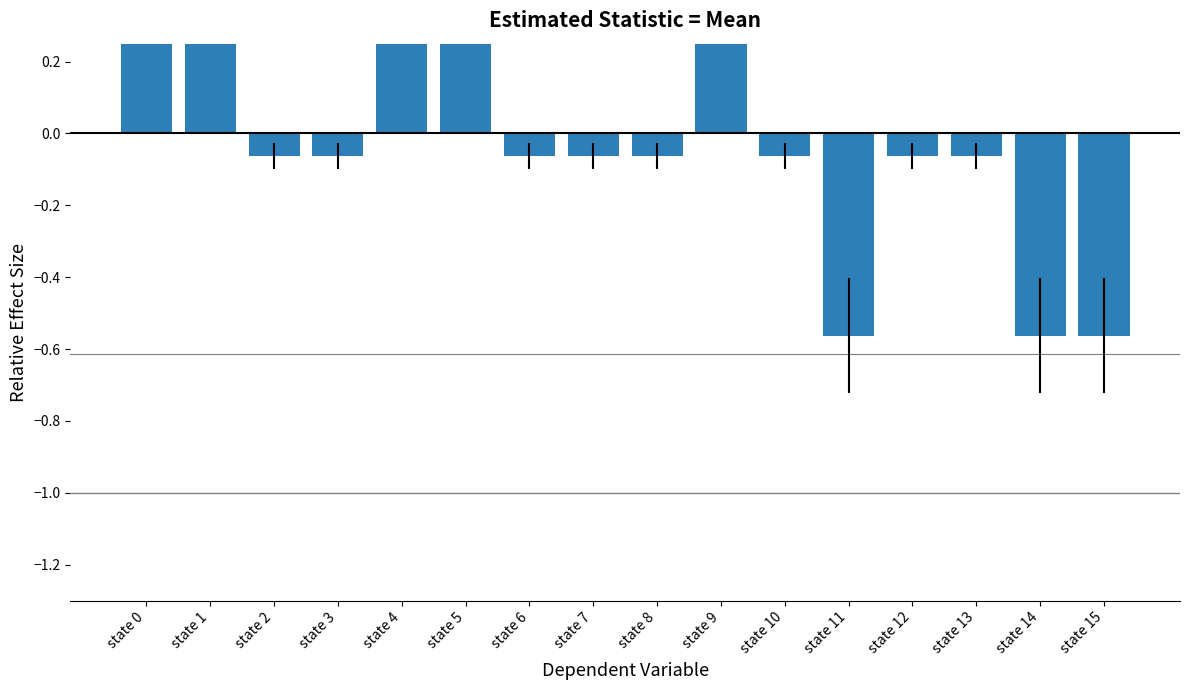

What is the value of the 3rd bar from the left?

-0.1